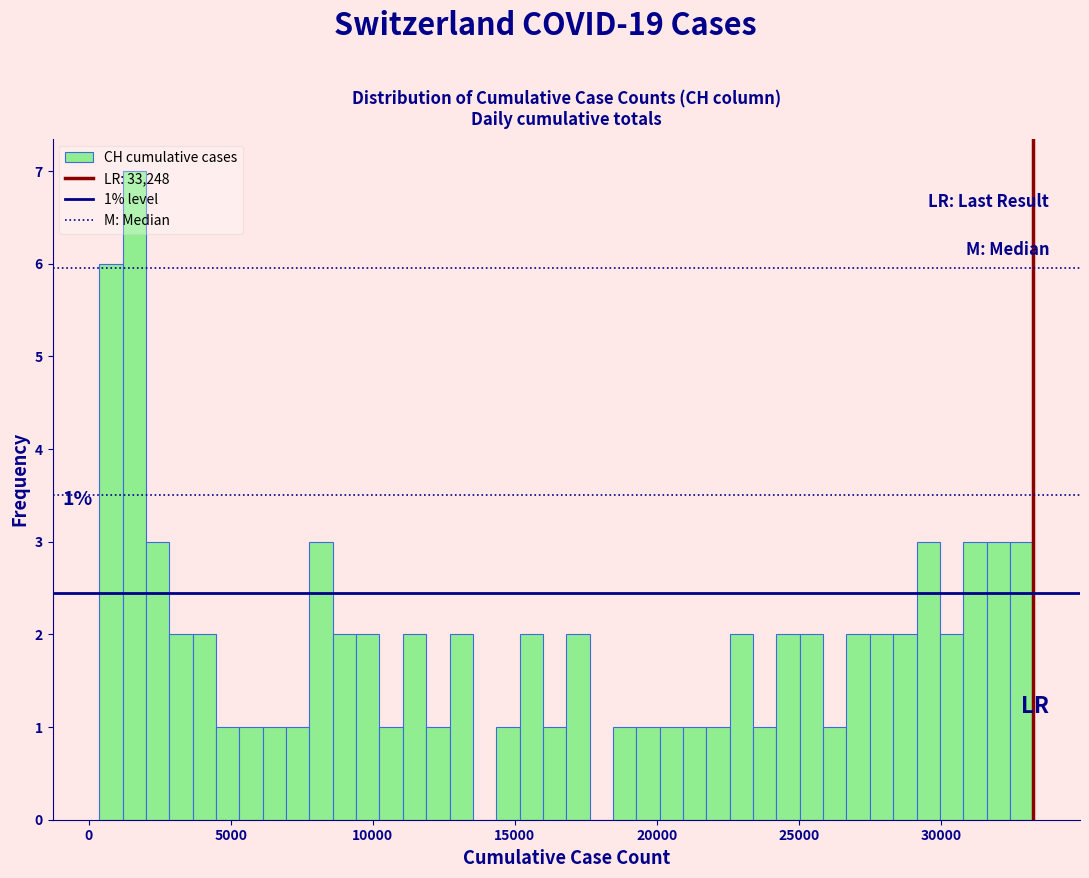

Around what value on the x-axis is the tallest bar? Give the approximate position of its centre, as read against the axis.

1500